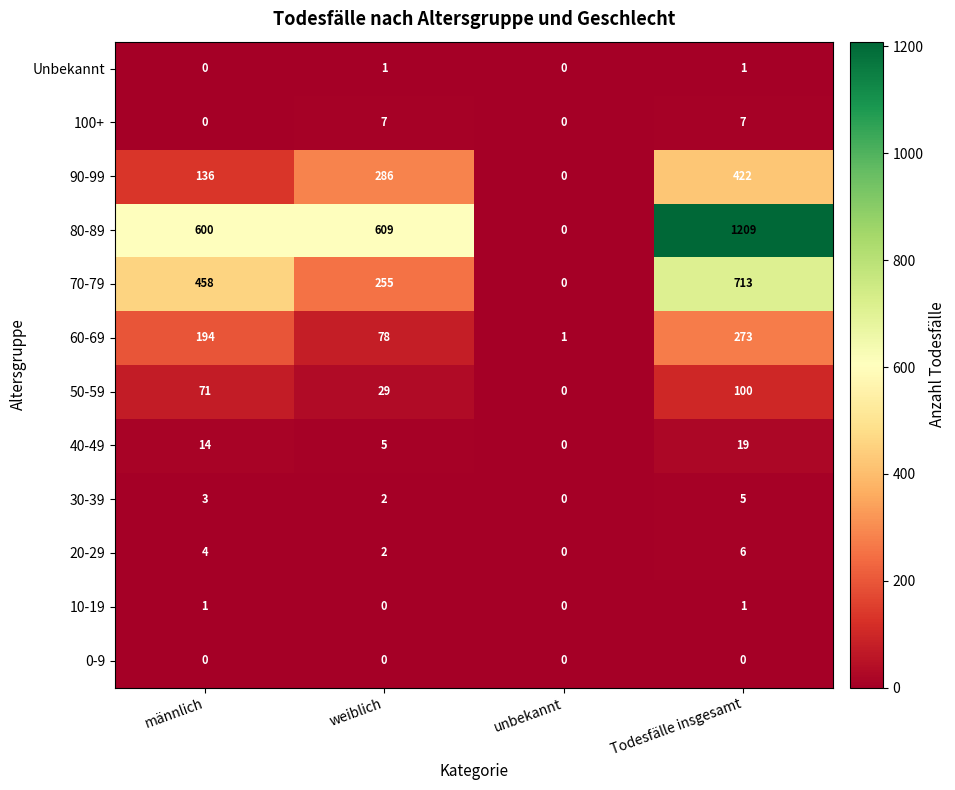

At which label is 90-99 closest to 211?

männlich